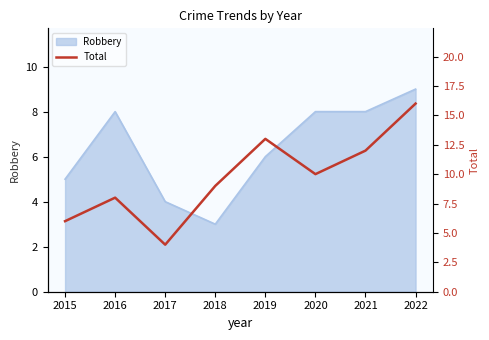

Between 2018 and 2022, which is larger?

2022